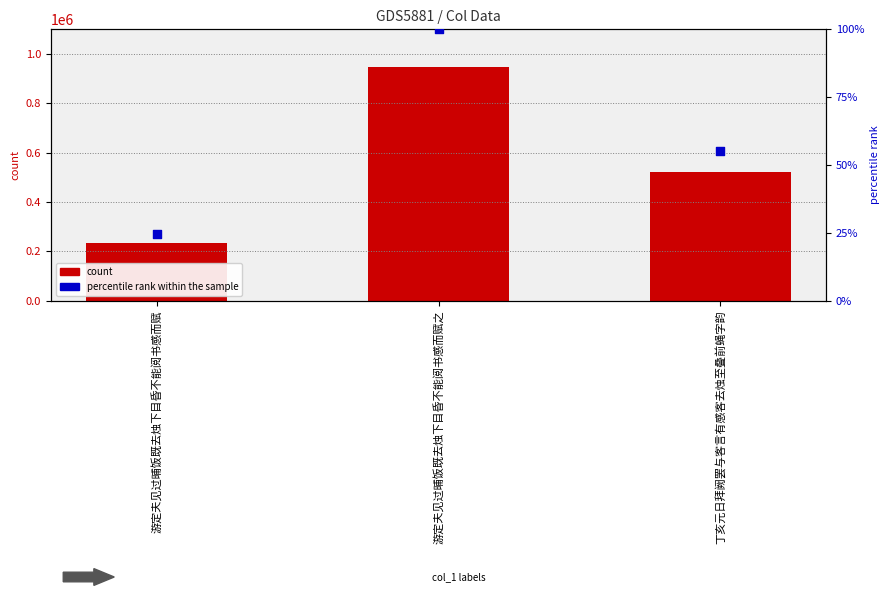

Which series has the largest total across all categories?

col_0